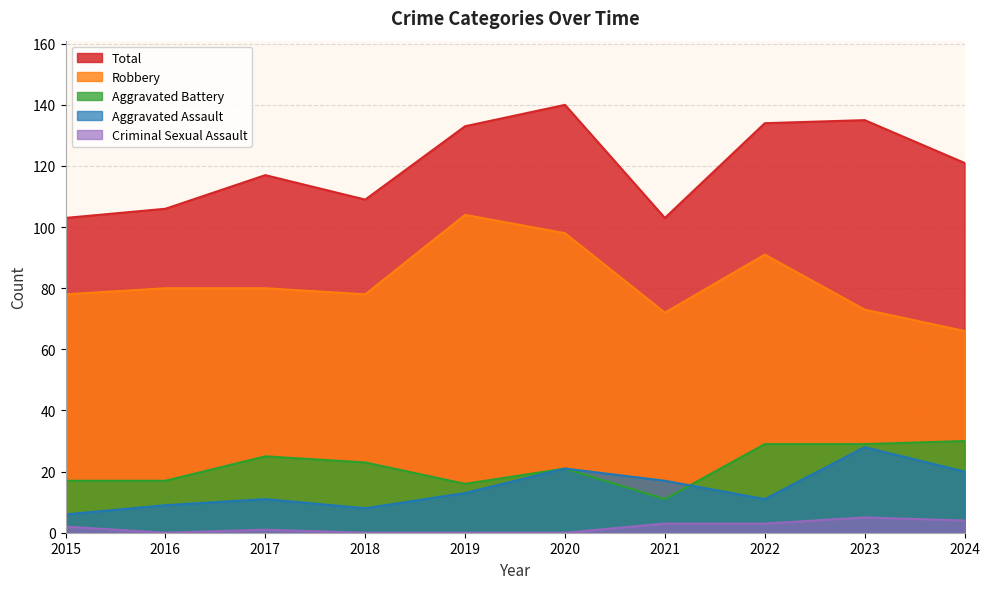

What is the average value of the Aggravated Battery series?

22